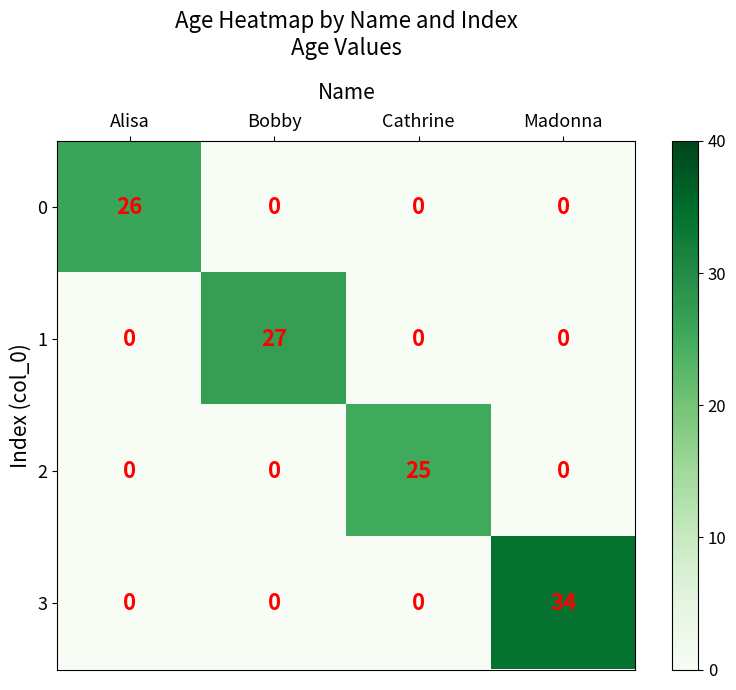

How many data points does each series have?

4